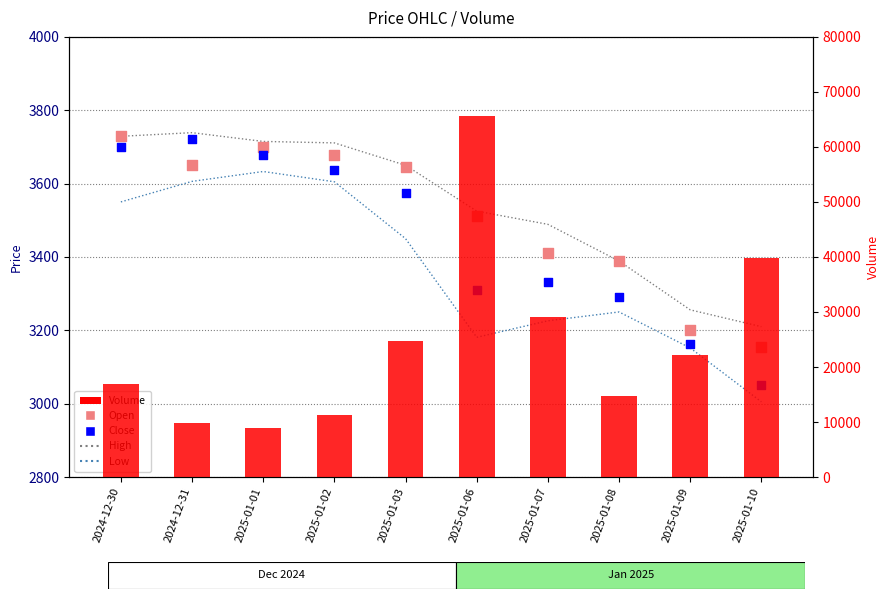

Which series contains the lowest Y value?

Low